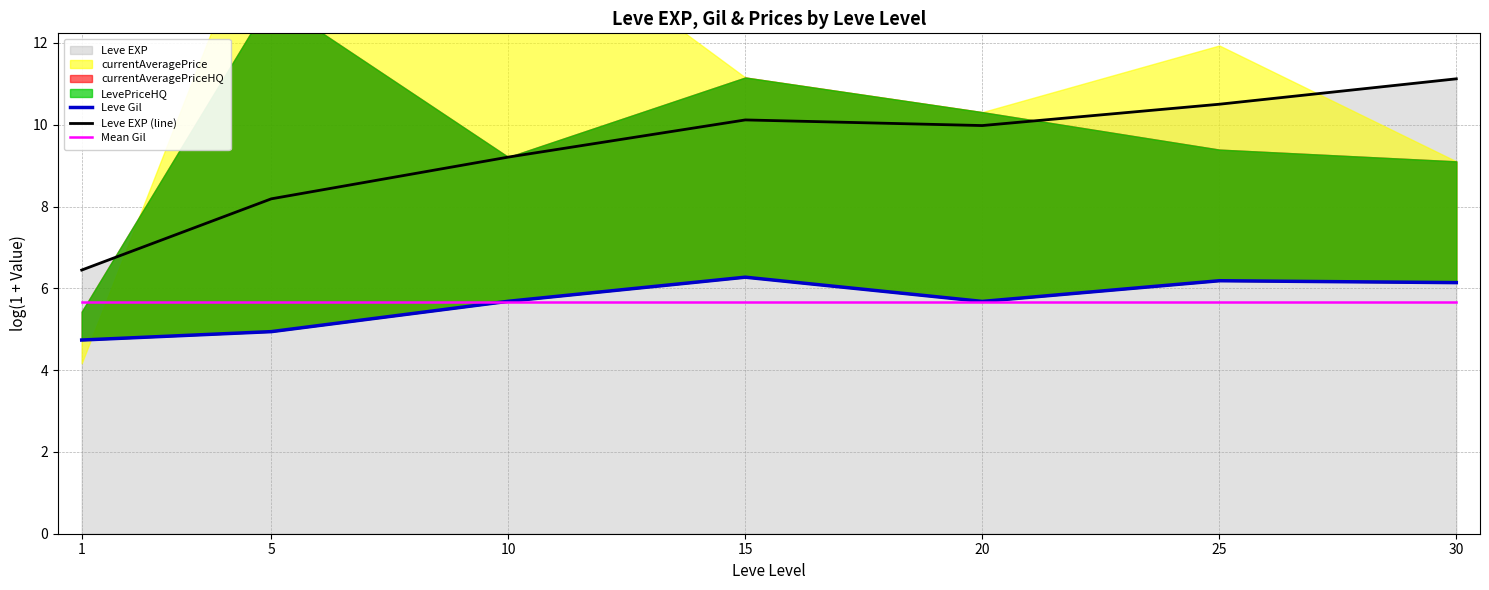

What is the difference between the Leve EXP (line) values at 15 and 20?

0.1